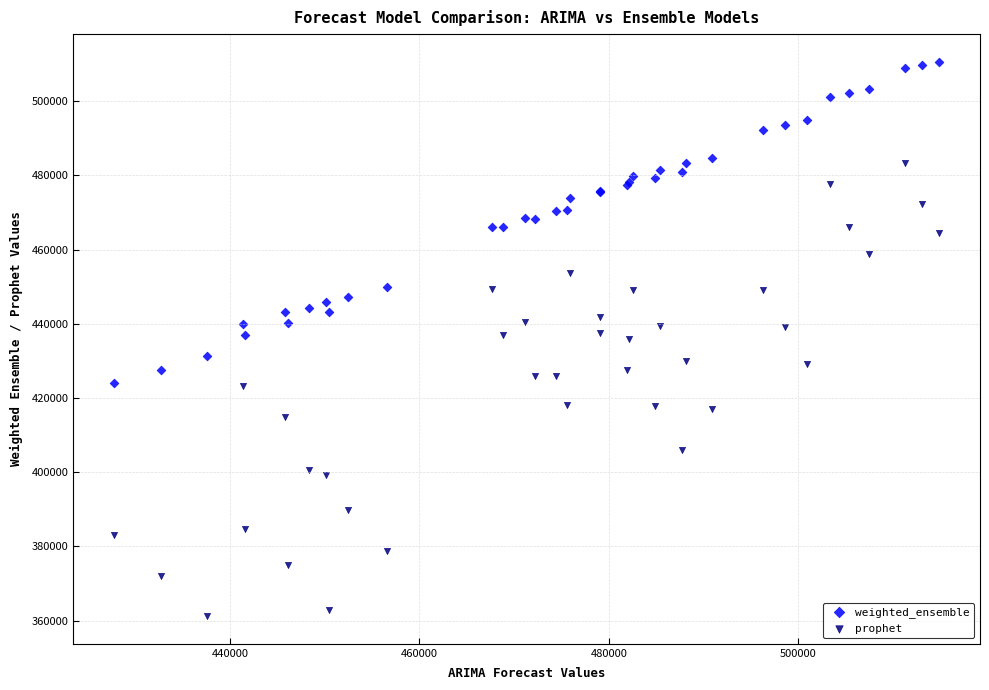

What is the X range (max minus min) for the scatter plot?

87016.1